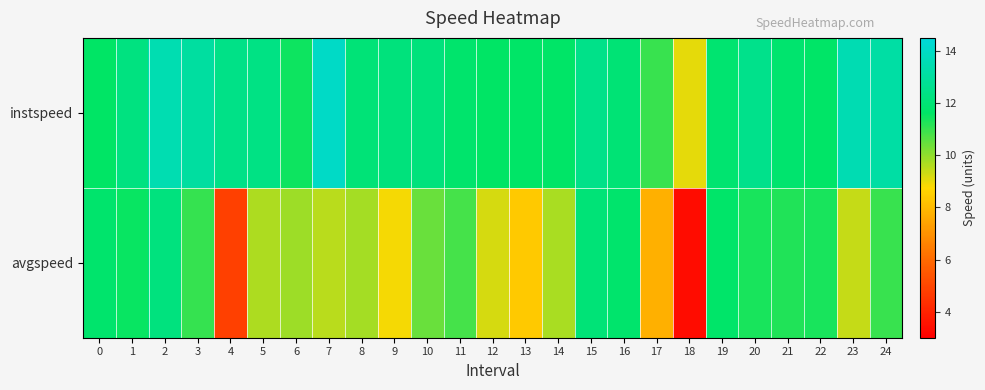

At how many categories does at least one series exceed 8?

25